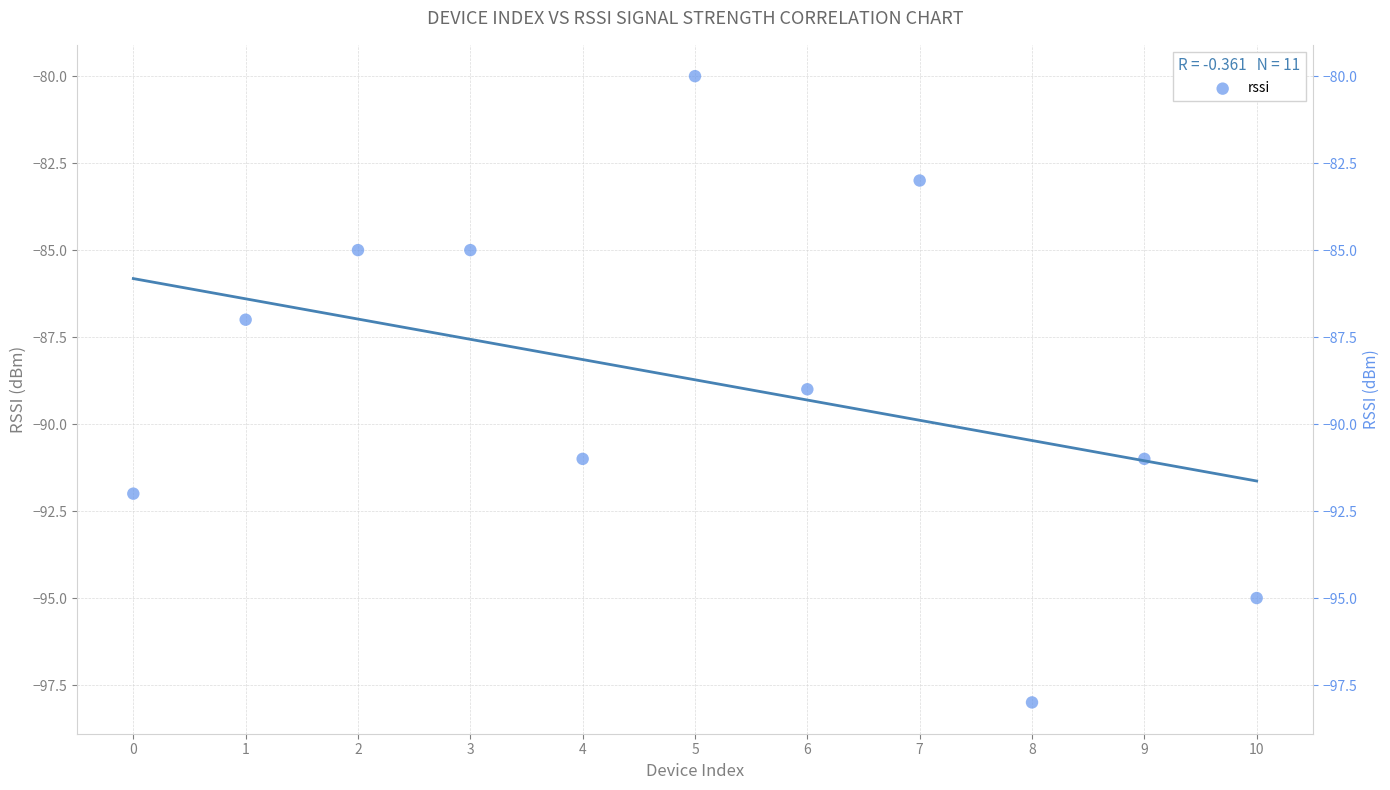

What is the range of Y values (max minus min)?

18